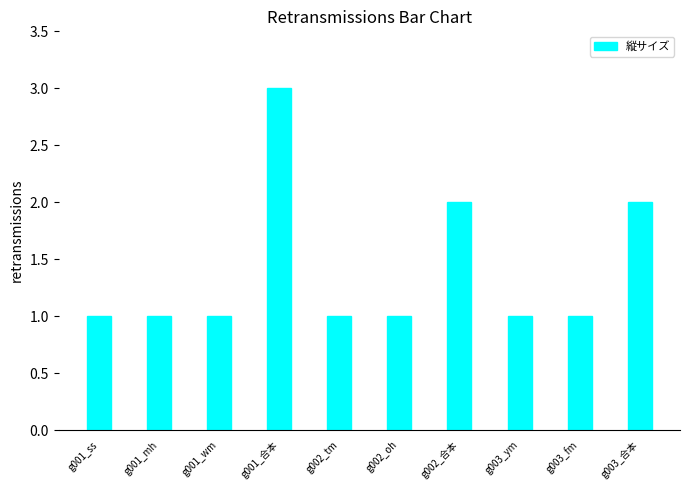

What is the label of the 4th bar from the right?

g002_合本